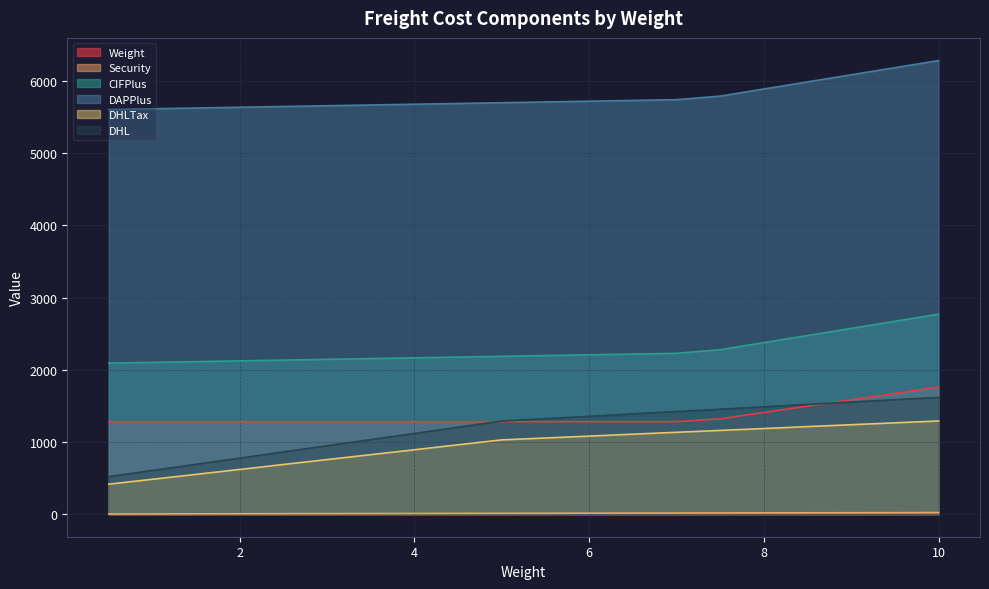

The Weight series shows 1281.0 at 2. True or false?

True